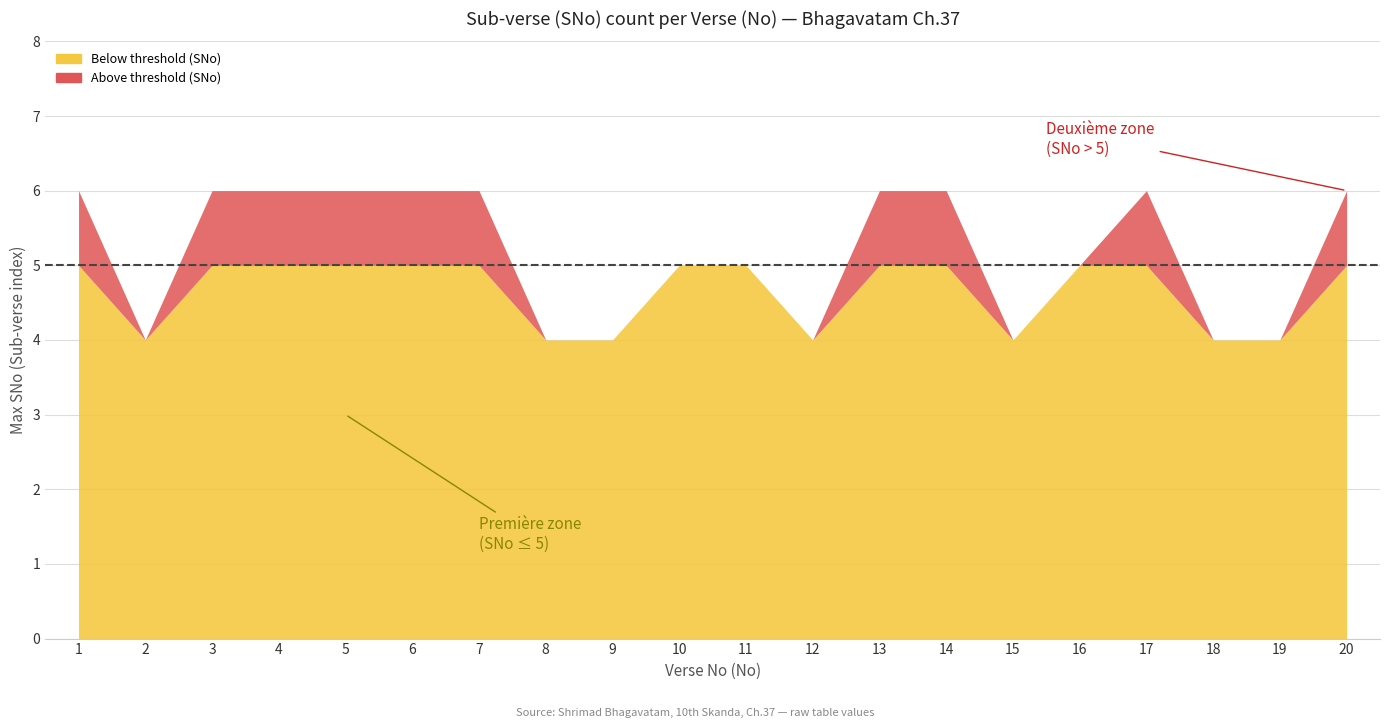

Which series has the largest range (max minus min)?

Below threshold (SNo)